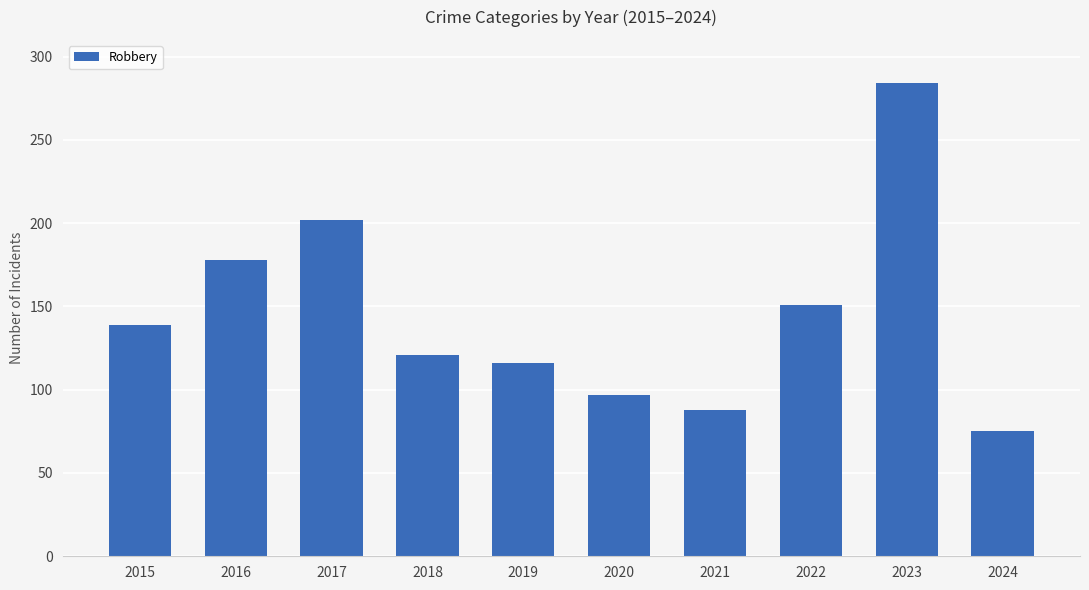

What is the sum of the values at 2023 and 2020?

381